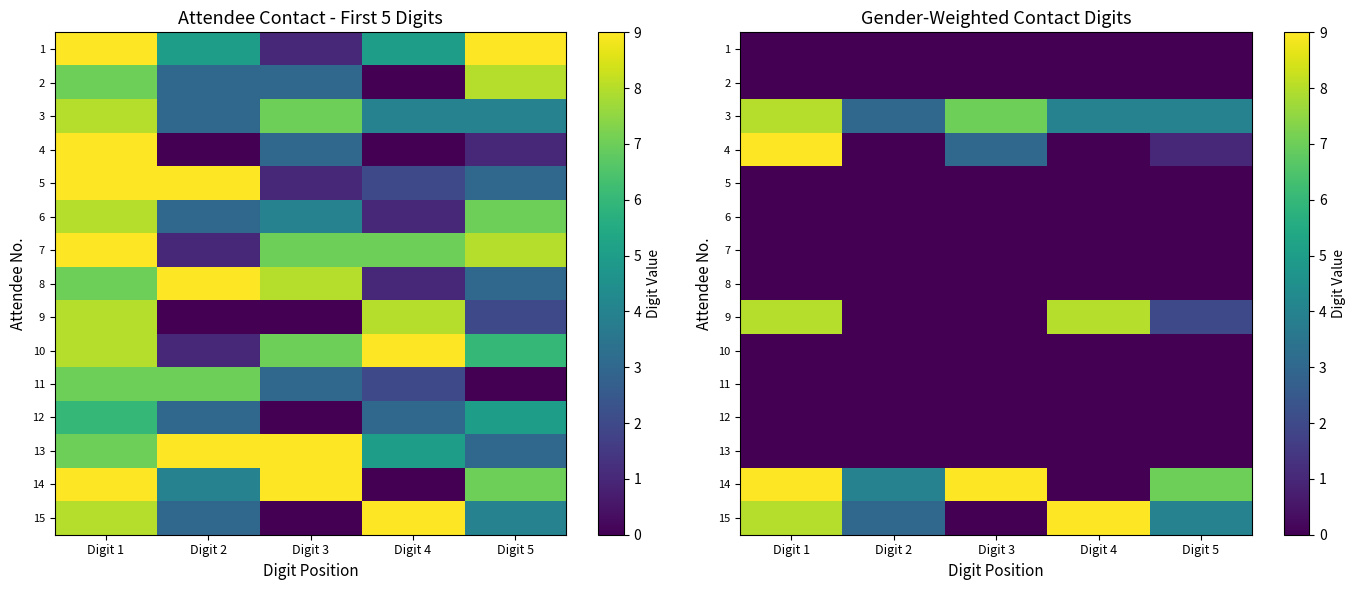

How many 14 values are between 4 and 9?

4